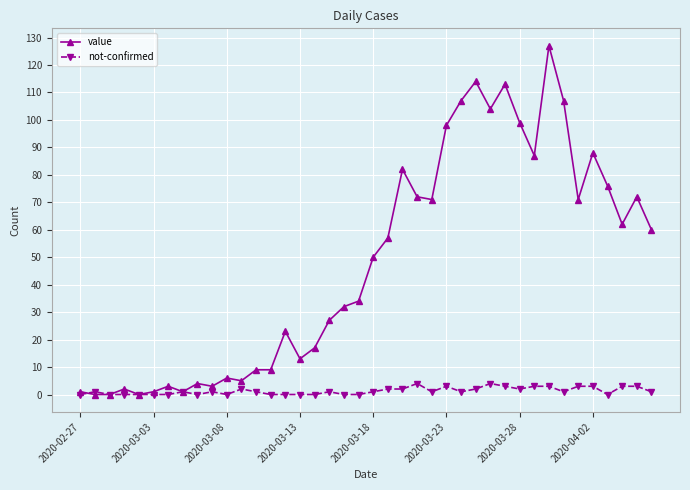

At how many categories does at least one series exceed 111?

3